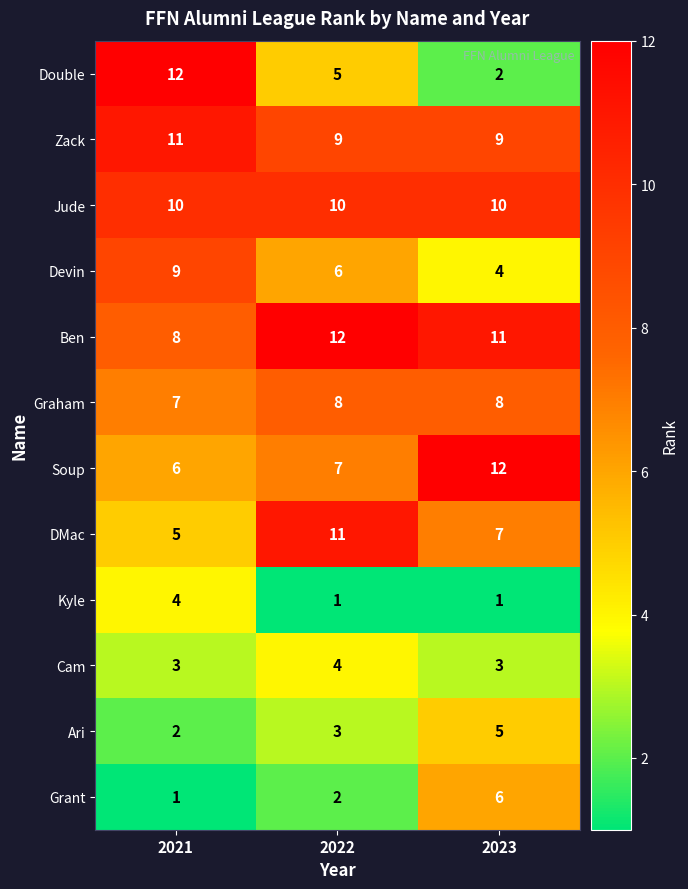

At 2023, list the series in order from smallest to largest.

Kyle, Double, Cam, Devin, Ari, Grant, DMac, Graham, Zack, Jude, Ben, Soup